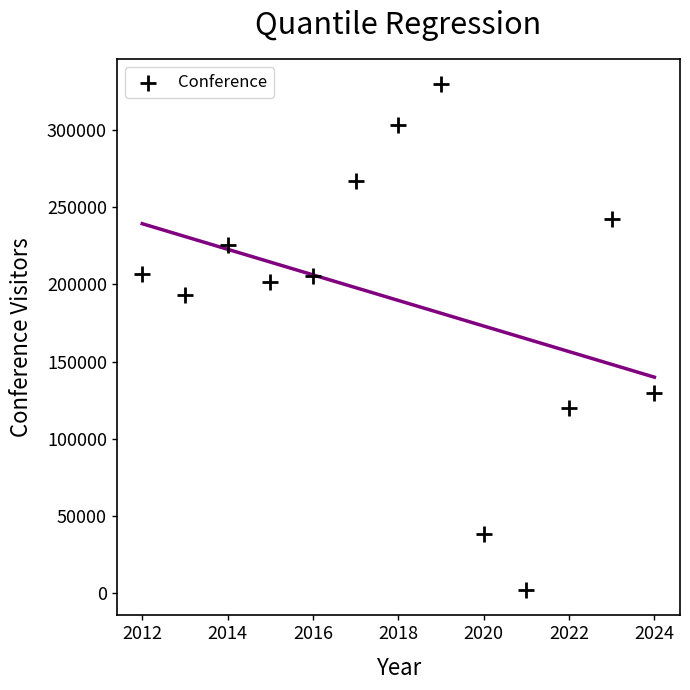

What is the range of X values (max minus min)?

12